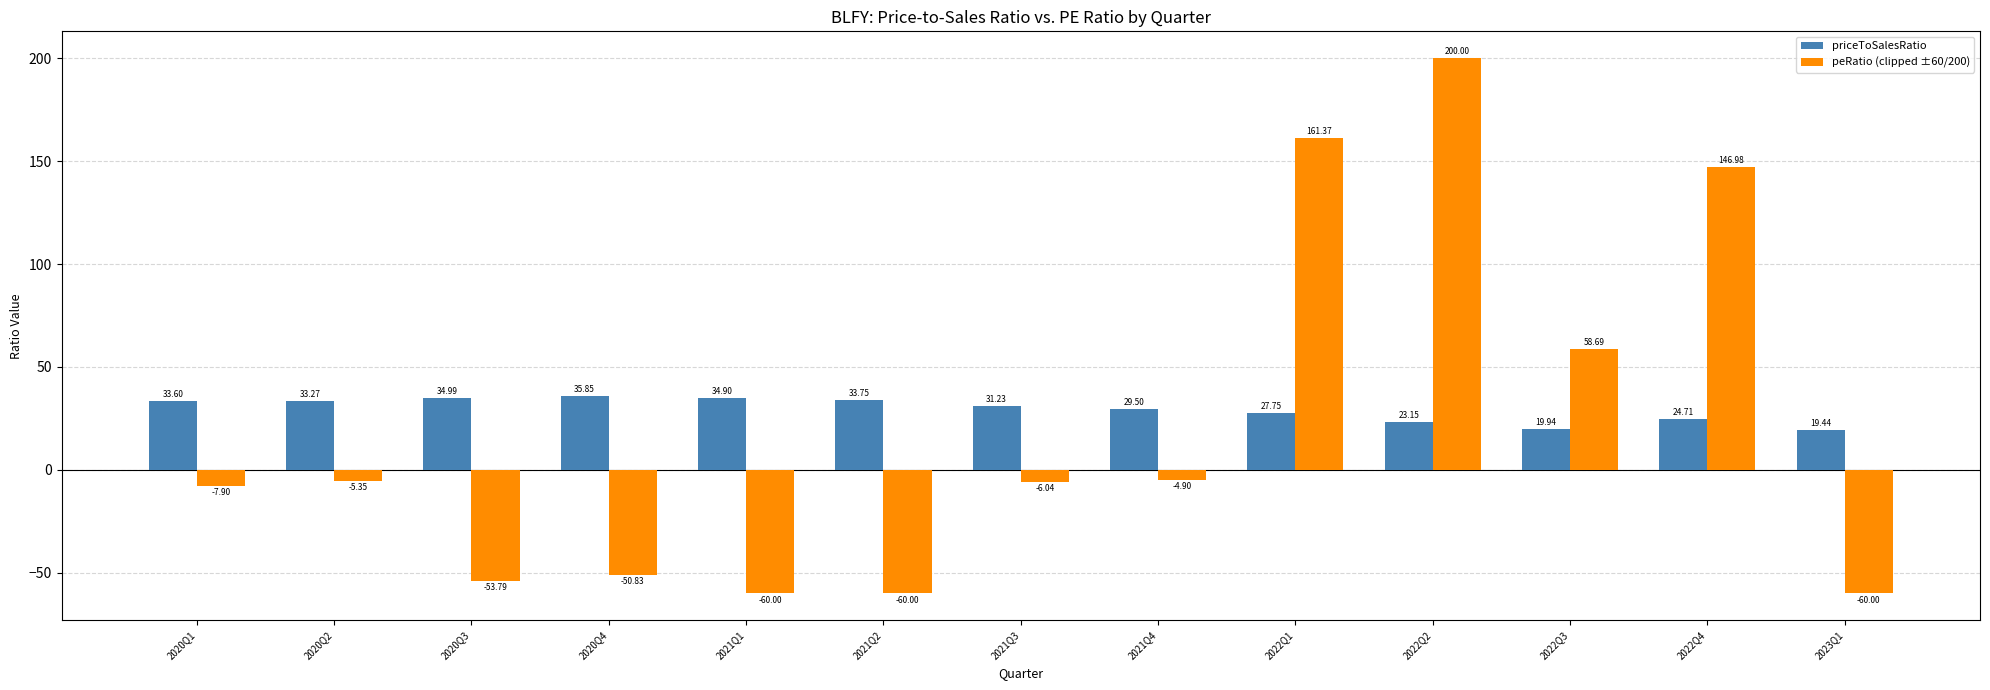

What value does the priceToSalesRatio series have at 2020Q4?

35.9